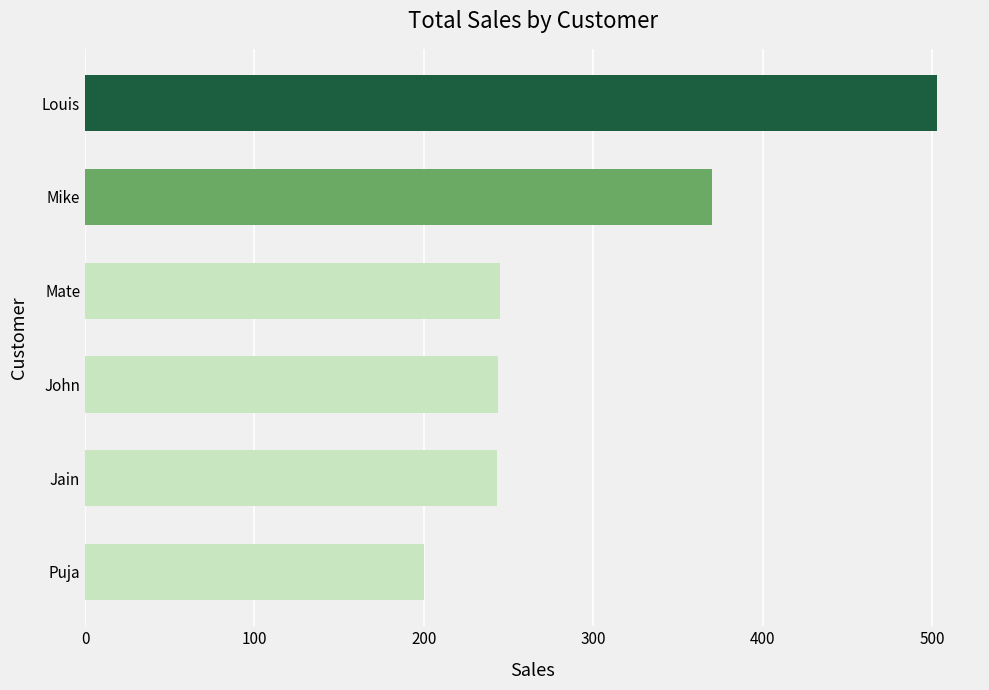

What is the ratio of the value at Jain to the value at Louis?

0.5